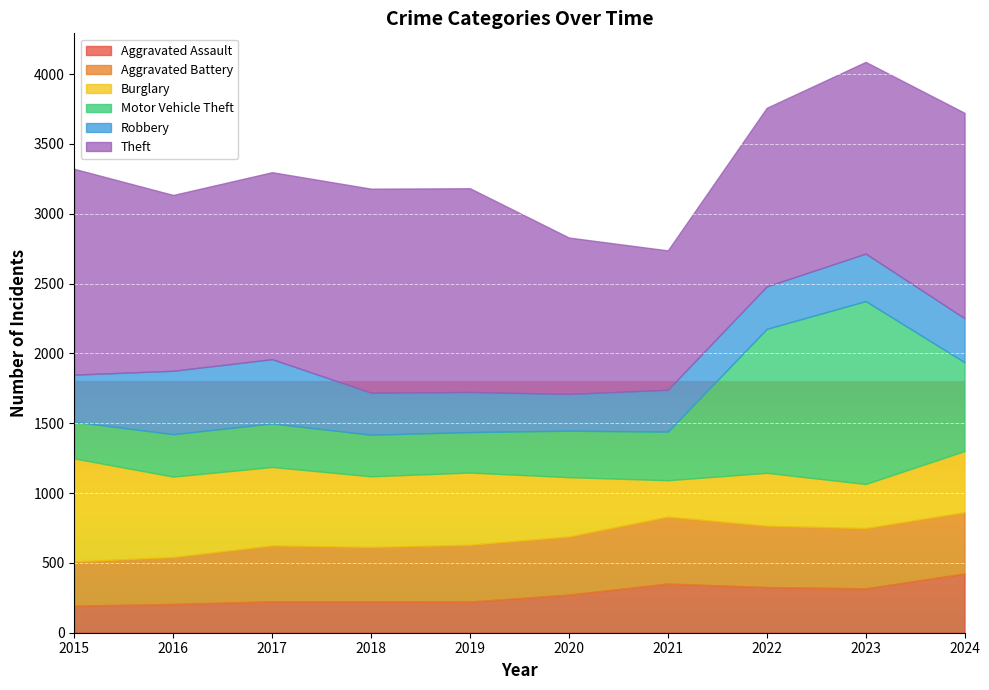

Is the value of Robbery at 2024 greater than the value of Motor Vehicle Theft at 2020?

No